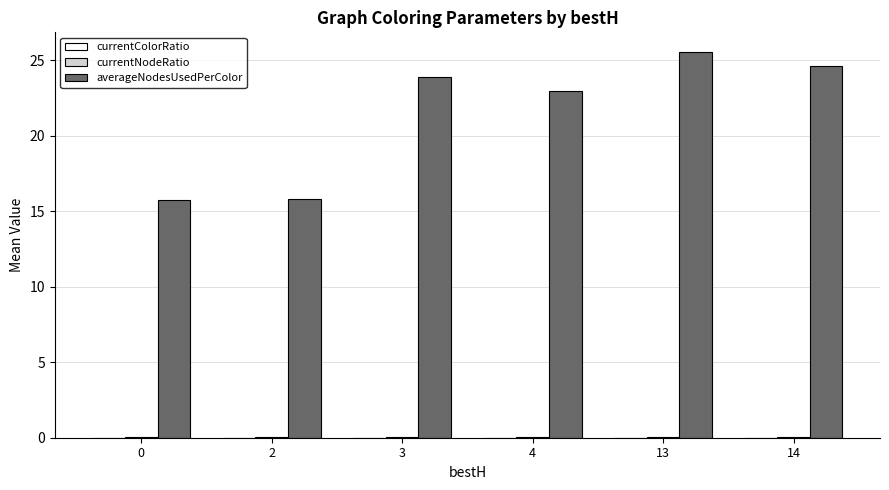

Which series changed the most between 0 and 3?

averageNodesUsedPerColor